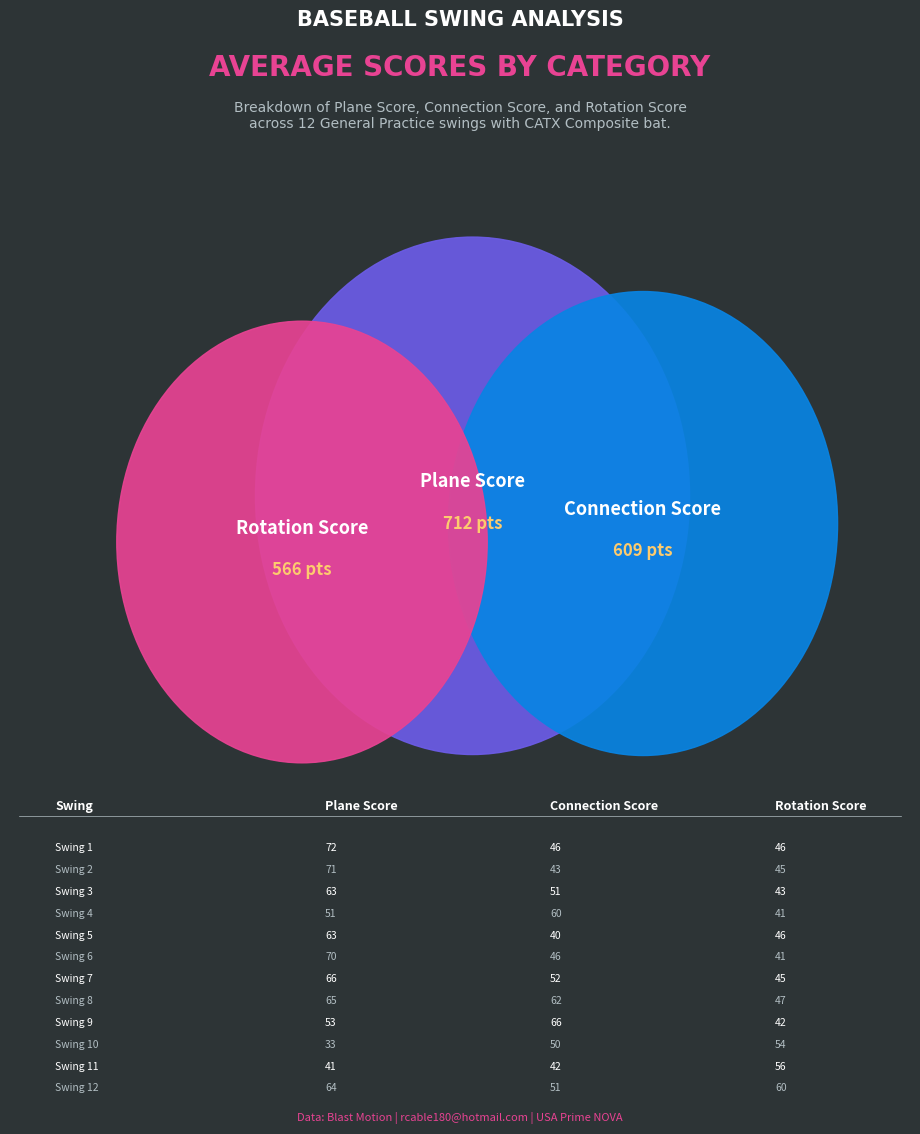

True or false: Swing 11 accounts for 1% of the total.

False